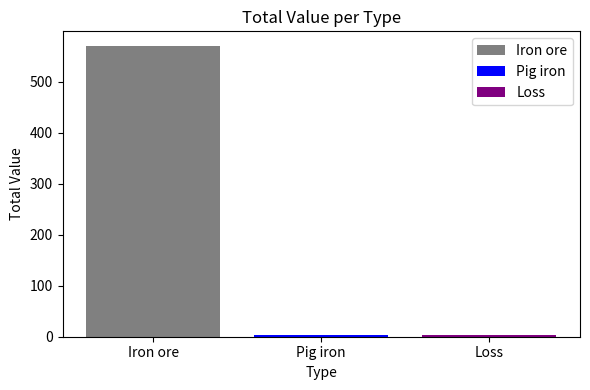

Does the chart contain any negative values?

No